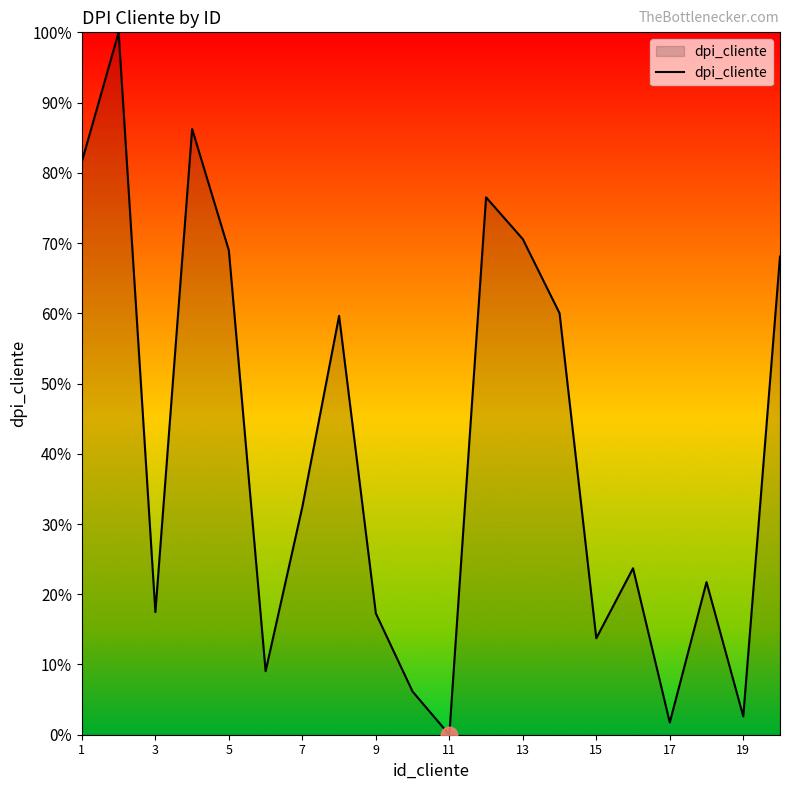

How many lines are shown in the chart?

1